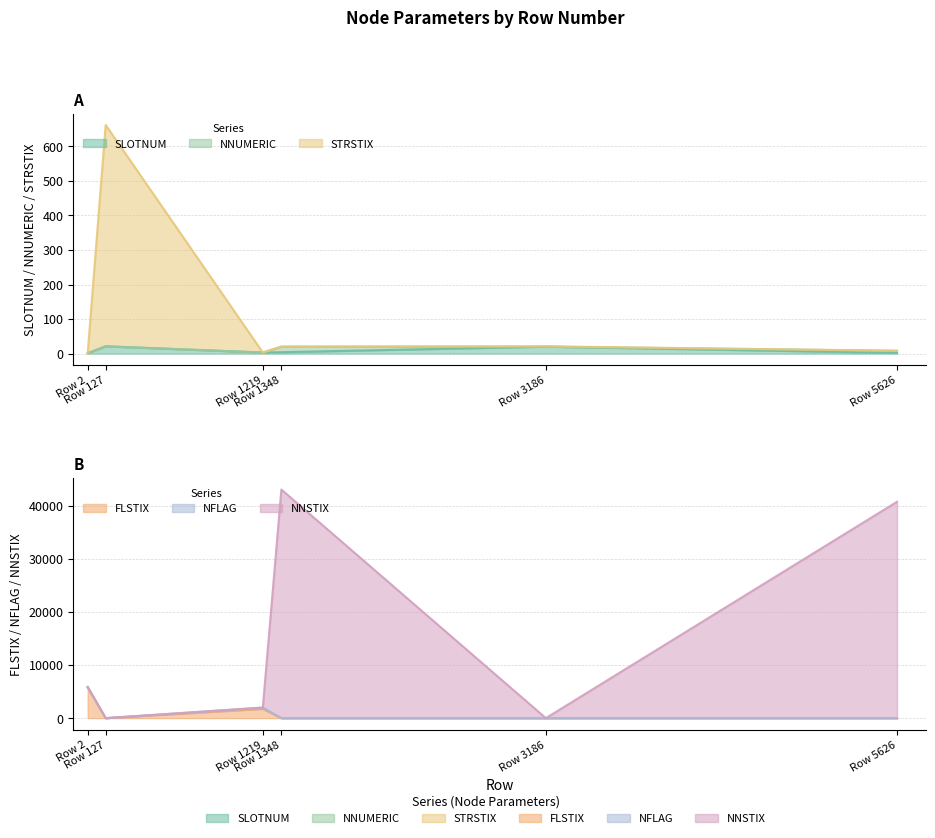

True or false: SLOTNUM has a value of 11 at Row 127.

False